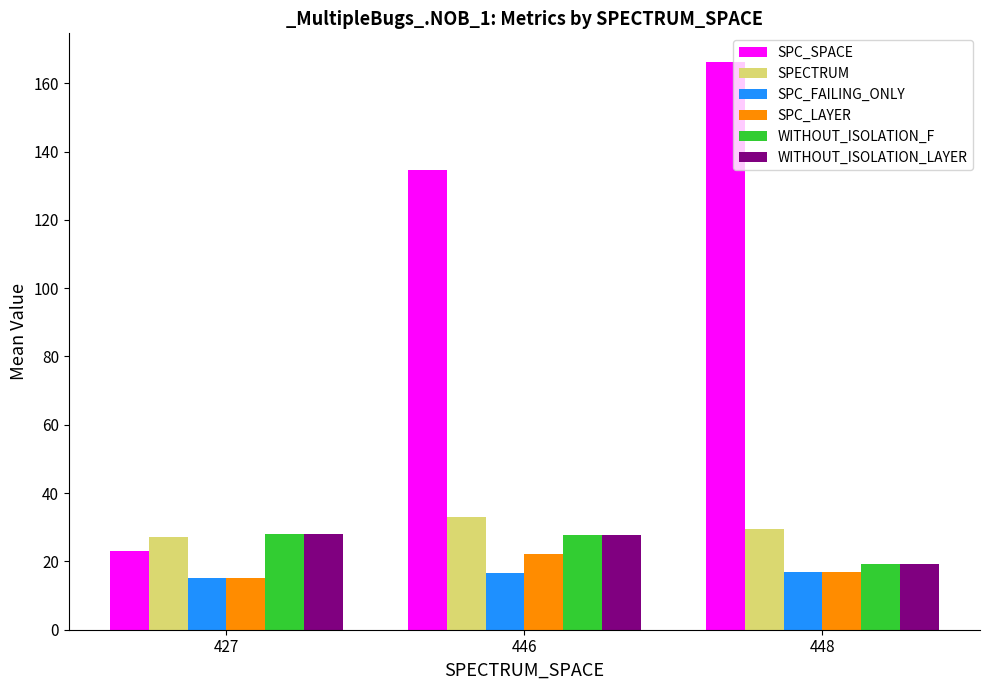

Which label corresponds to the largest value in the chart?

448